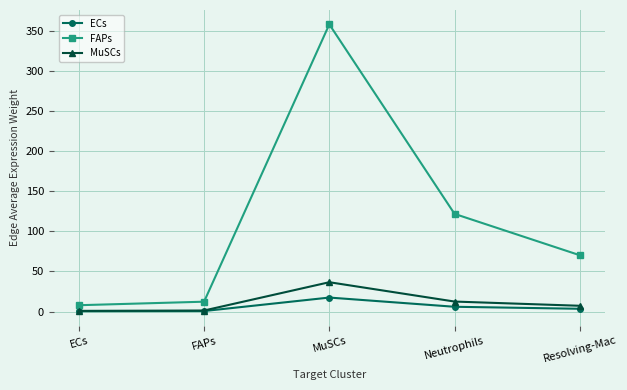

What is the label of the 5th point from the right?

ECs